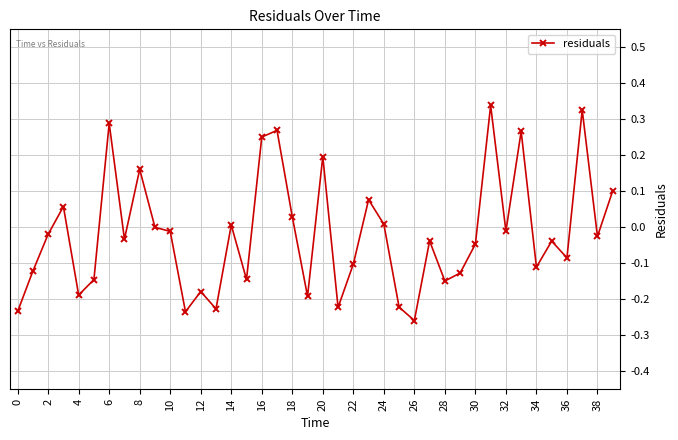

What is the sum of all values?

-0.8